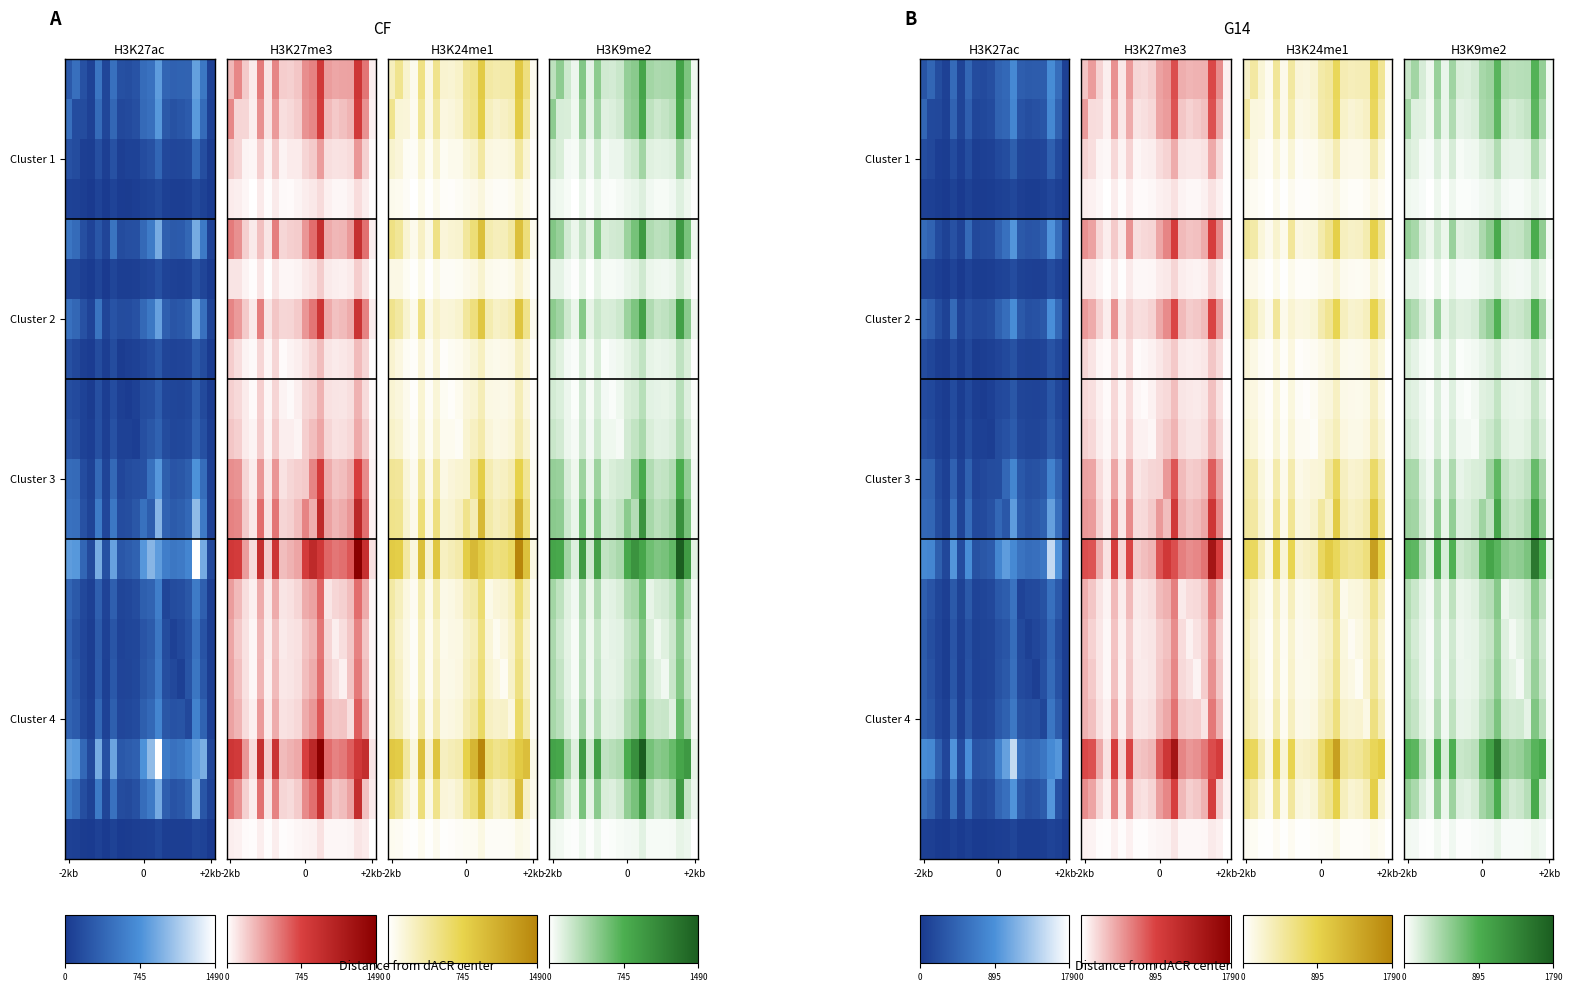

At how many categories does at least one series exceed 6?

20